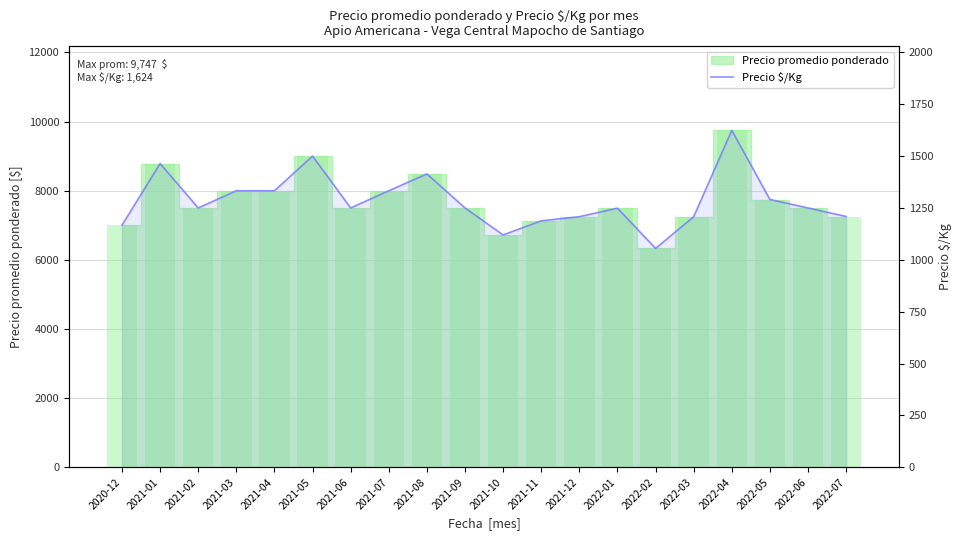

List the labels in order of value, smallest first.

2022-02, 2021-10, 2020-12, 2021-11, 2021-12, 2022-03, 2022-07, 2022-01, 2021-02, 2021-06, 2021-09, 2022-06, 2022-05, 2021-03, 2021-04, 2021-07, 2021-08, 2021-01, 2021-05, 2022-04